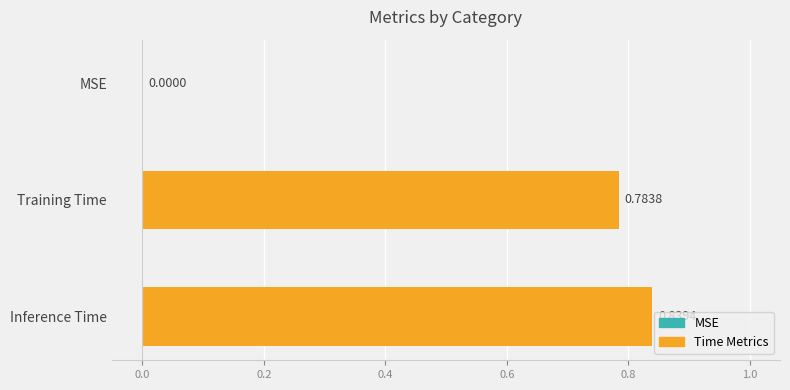

How many series are shown in this chart?

1